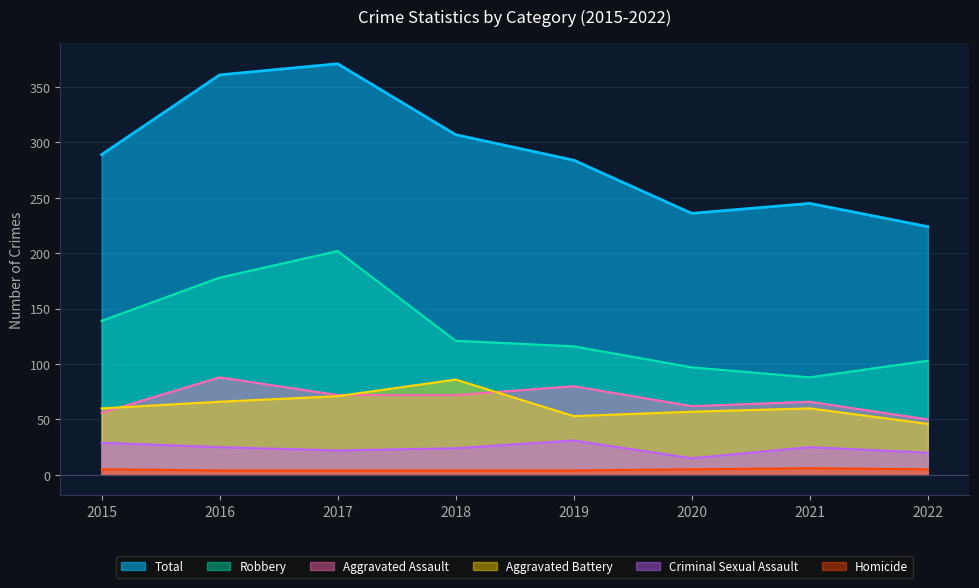

Does the chart have visible grid lines?

Yes